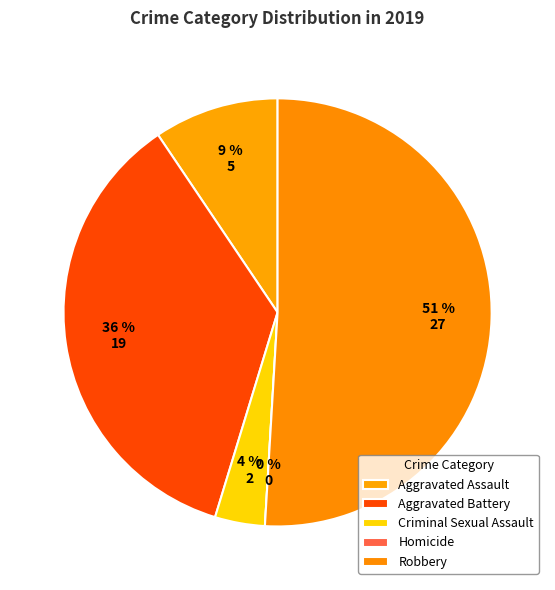

The Aggravated Battery slice represents 36% of the pie. True or false?

True